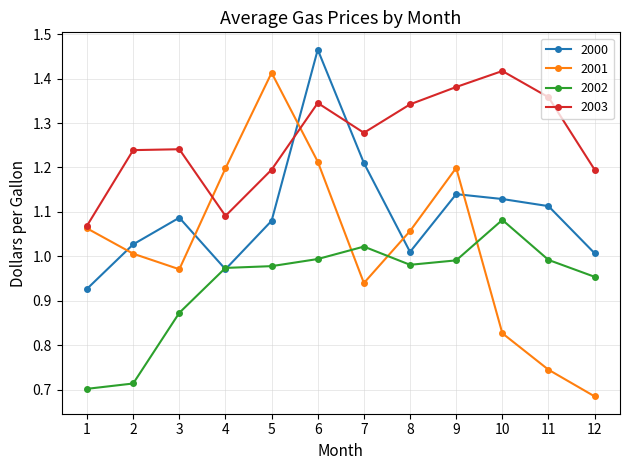

List the series in order of their overall mean, highest first.

2003, 2000, 2001, 2002